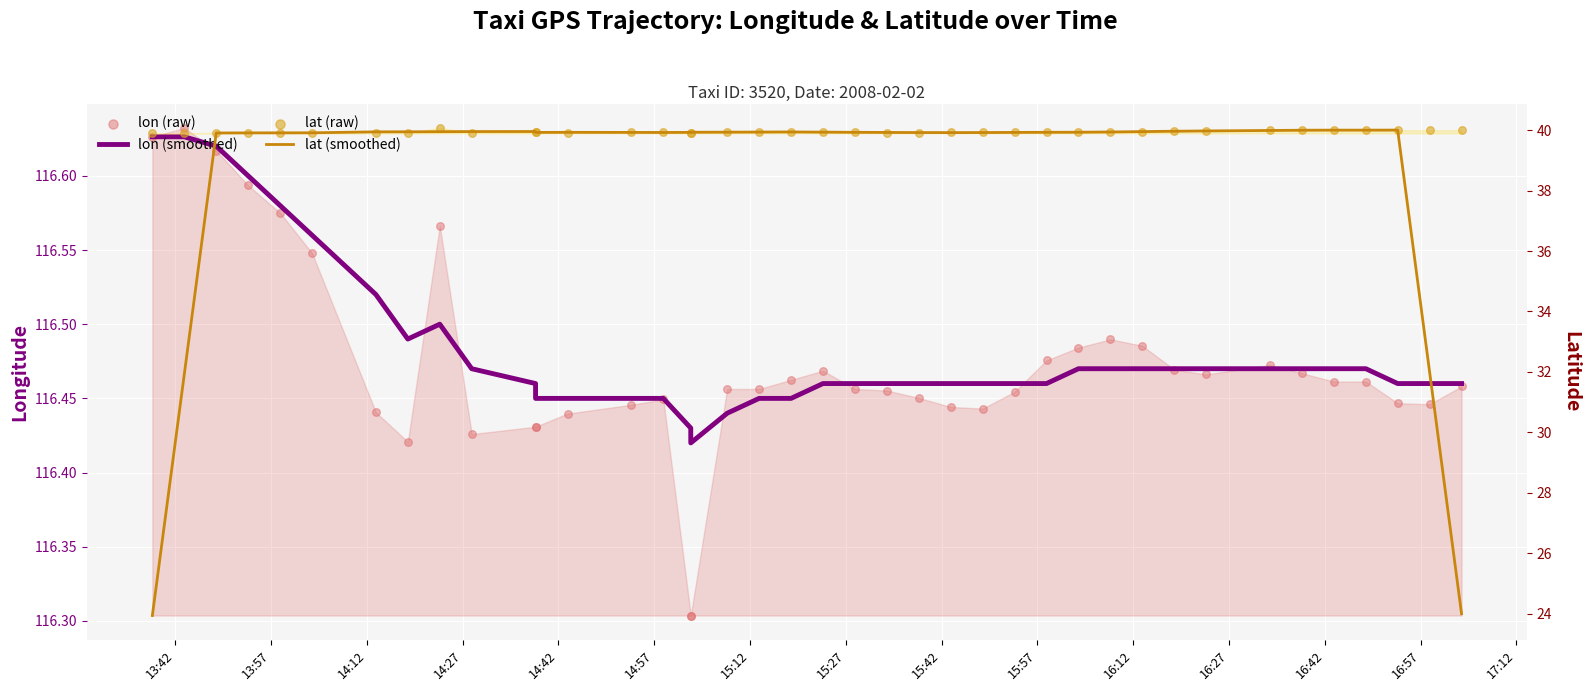

Which series contains the lowest Y value?

lat (smoothed)